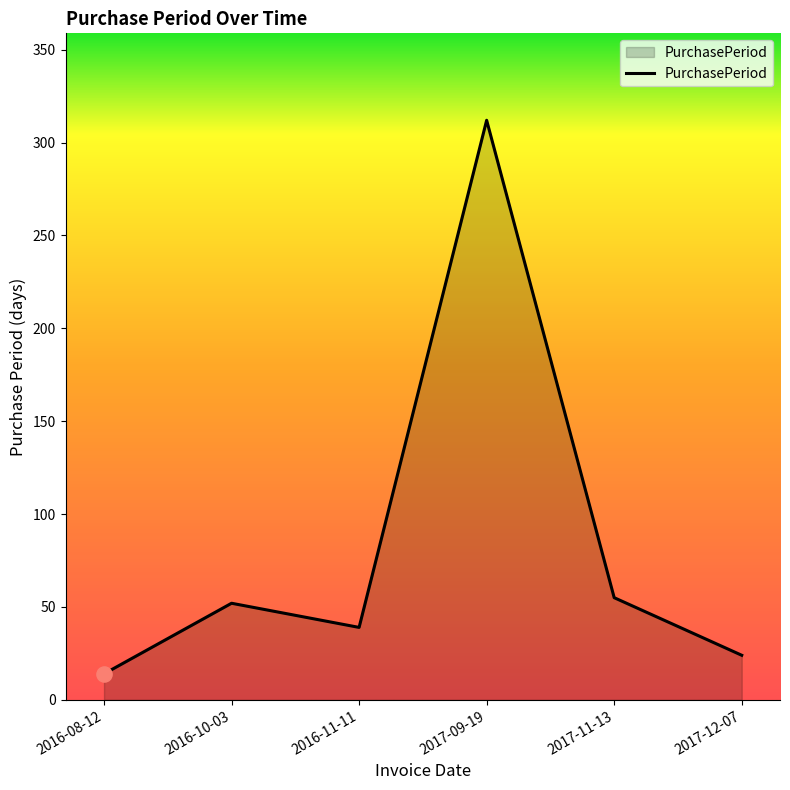

What is the ratio of the value at 2016-10-03 to the value at 2017-12-07?

2.2